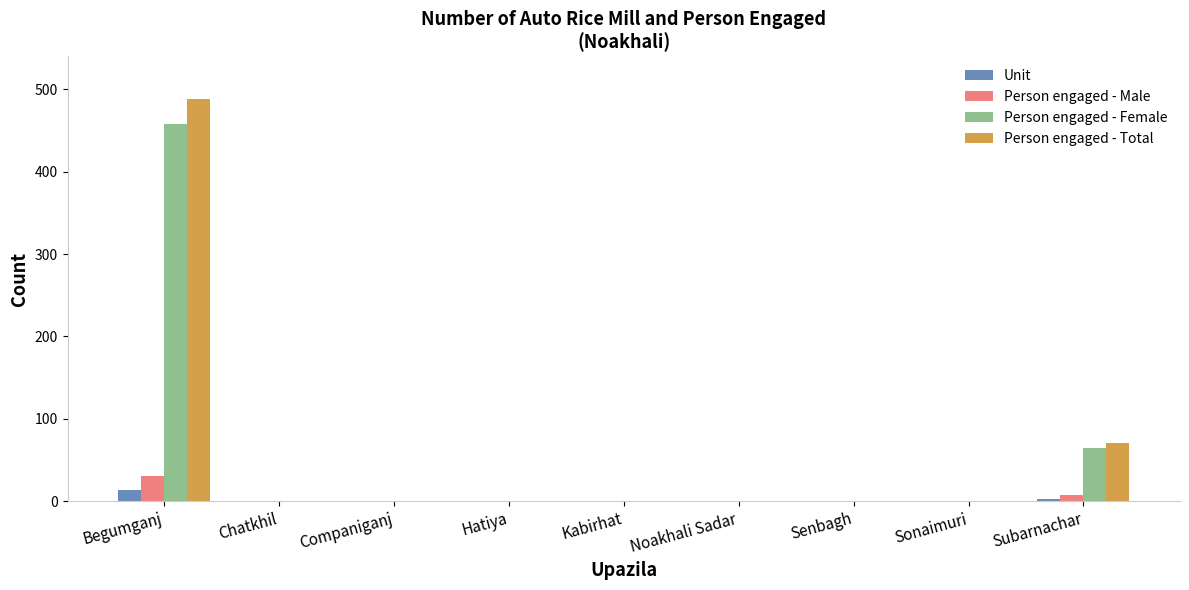

At which category does the chart reach its peak across all series?

Begumganj